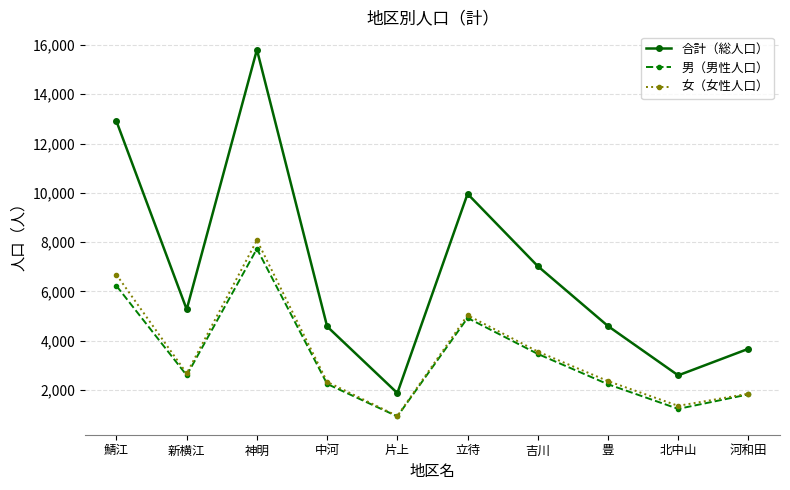

Count the number of data series in this chart.

3